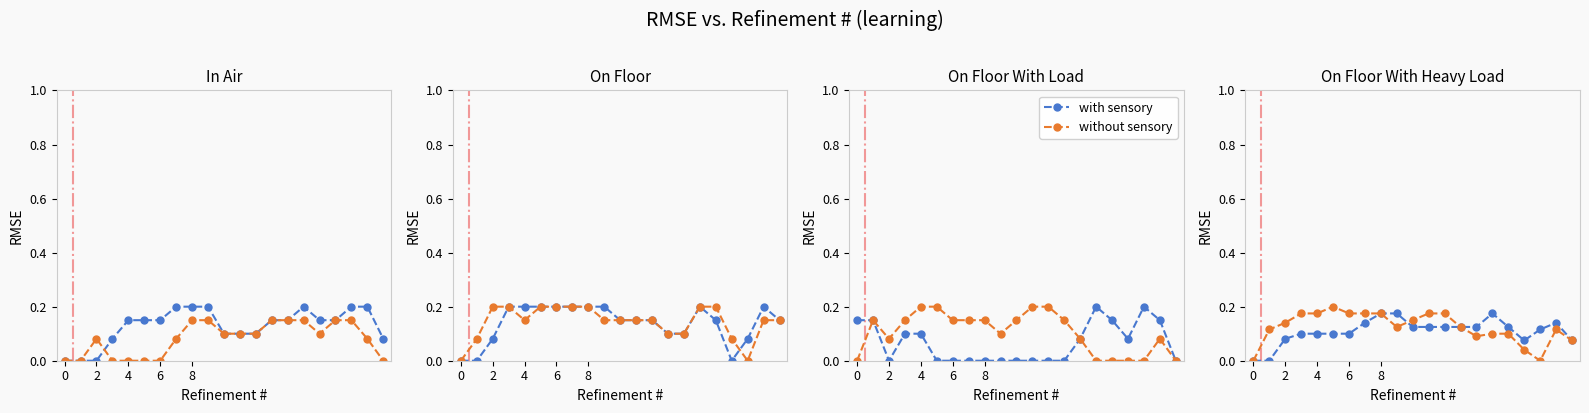

What is the total value across all series at 6?

0.3